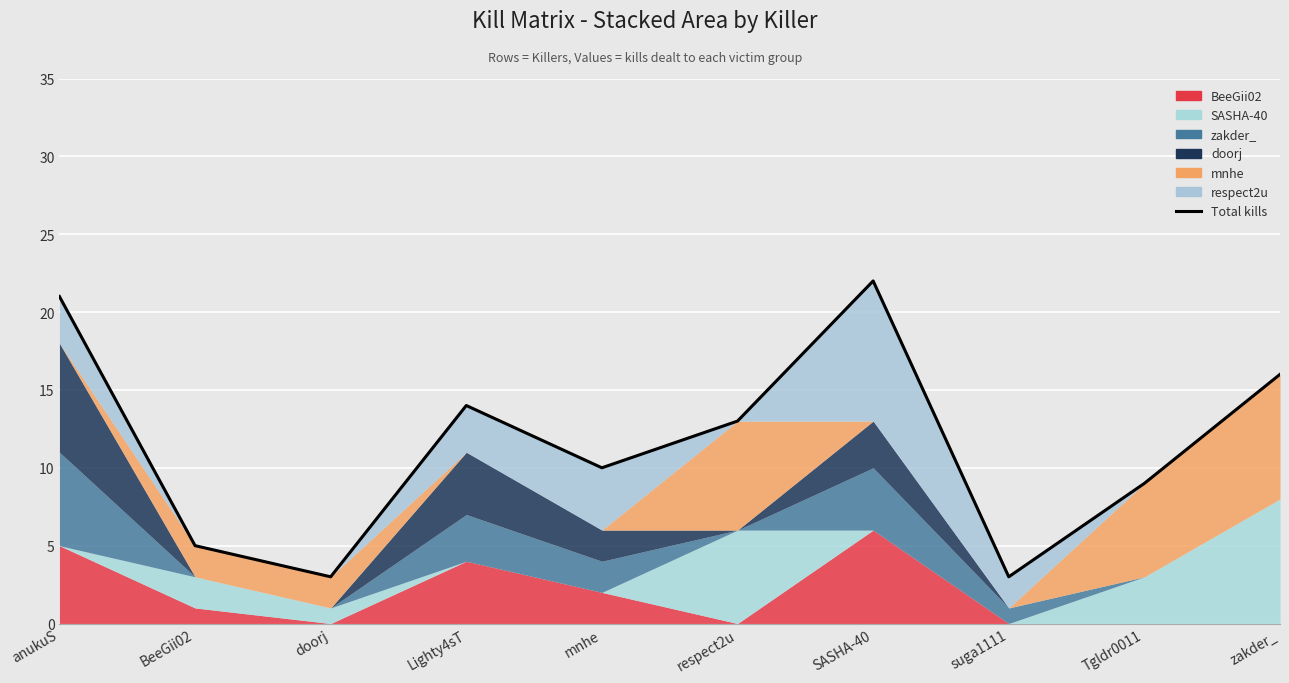

What is the ratio of the value at zakder_ to the value at anukuS?

0.8